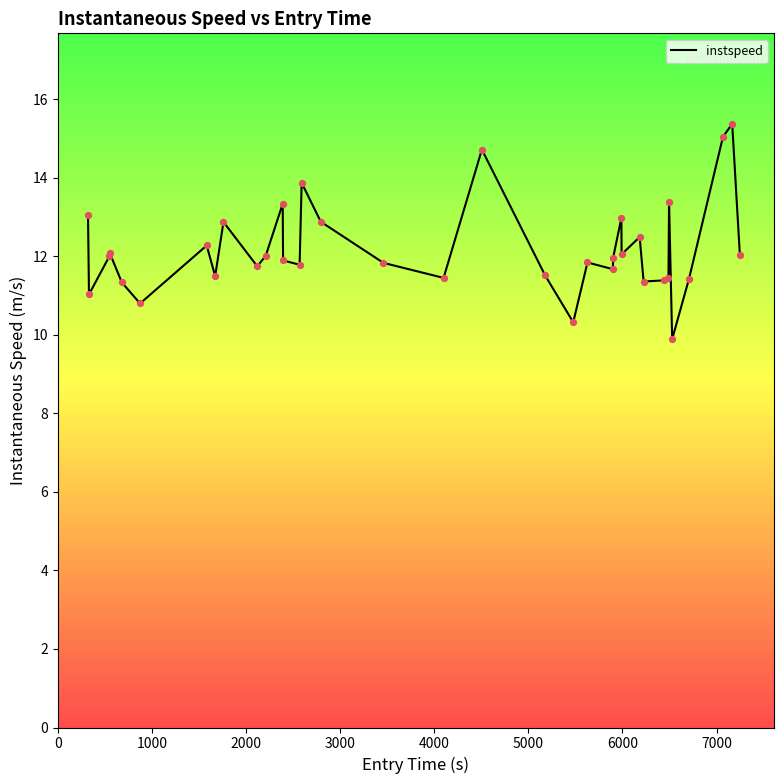

What is the greatest value displayed?

15.4